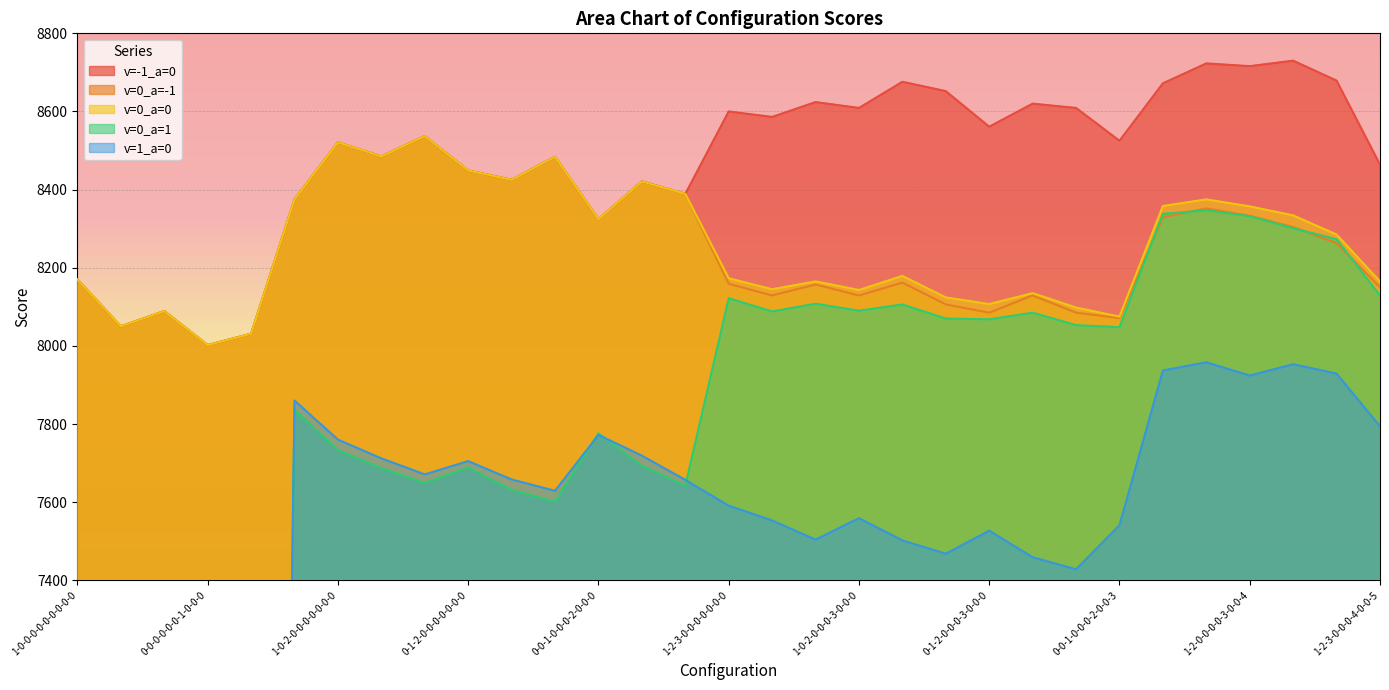

What value does the v=0_a=0 series have at 0-0-0-0-0-0-1-0-0-0, to the nearest 50?

8000